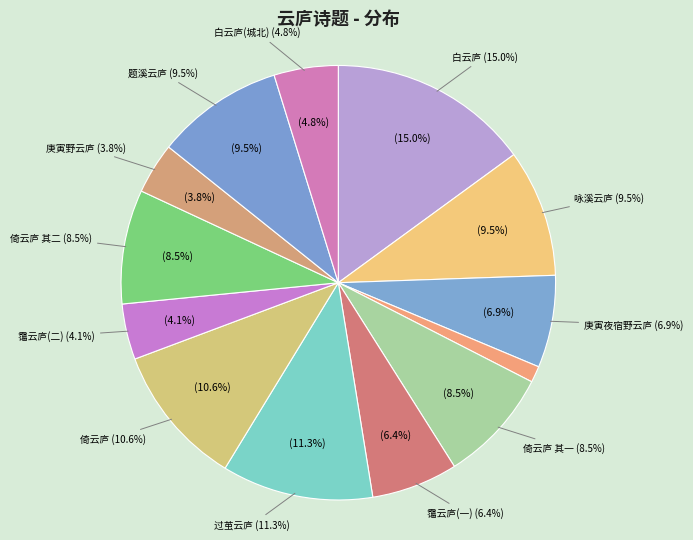

Does 咏溪云庐为姚孝廉兄弟作 represent more than half of the total?

No